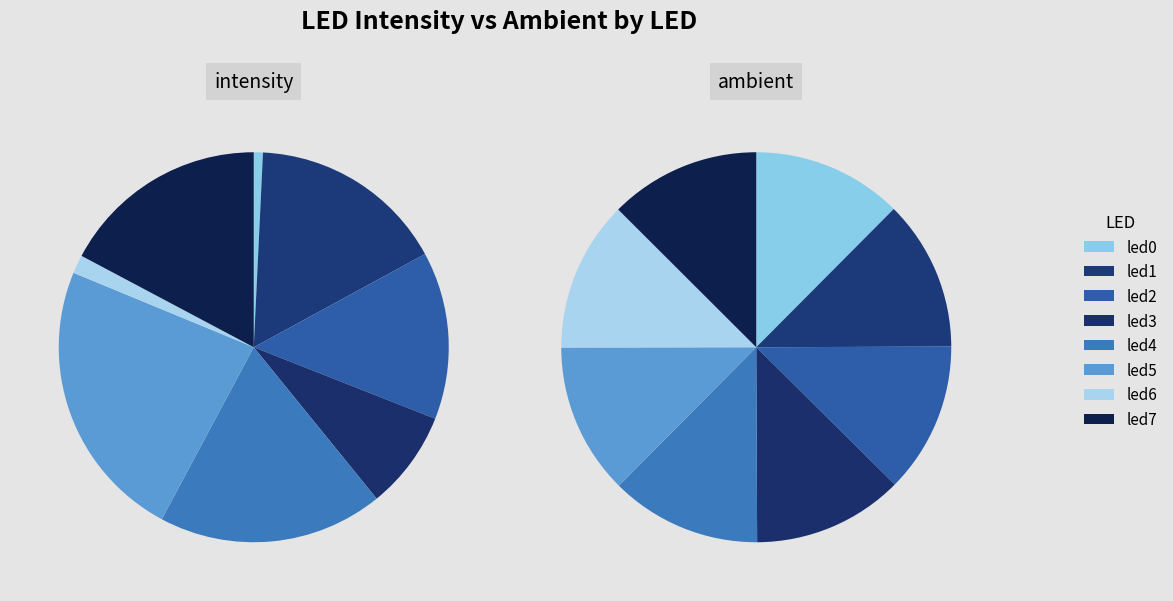

How many segments does this pie chart have?

8